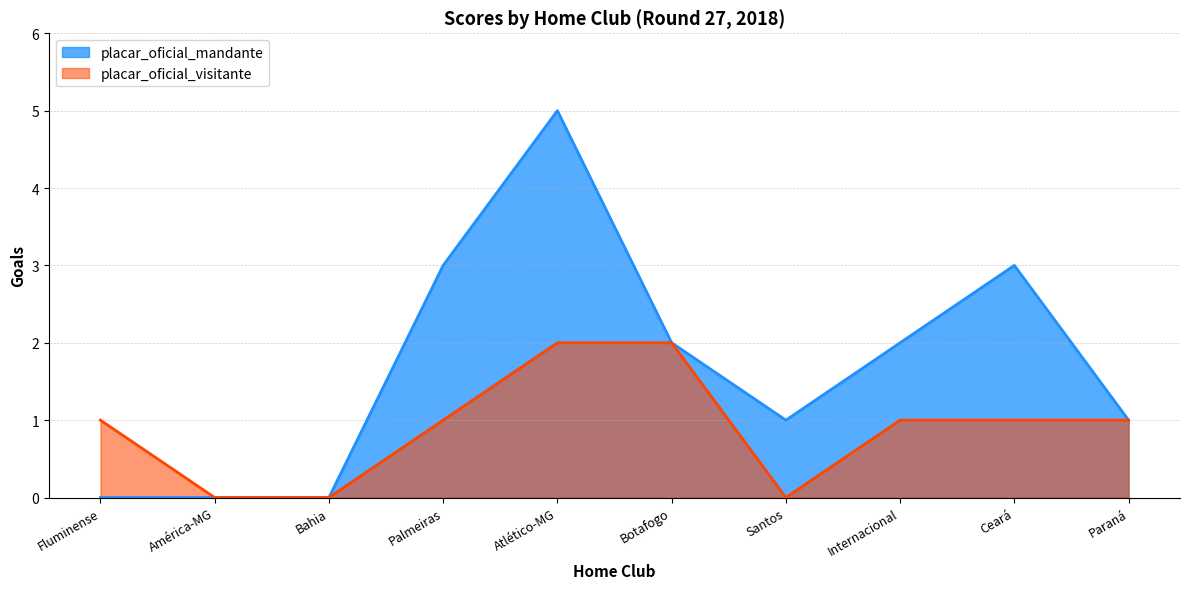

What position from the left is Internacional?

8